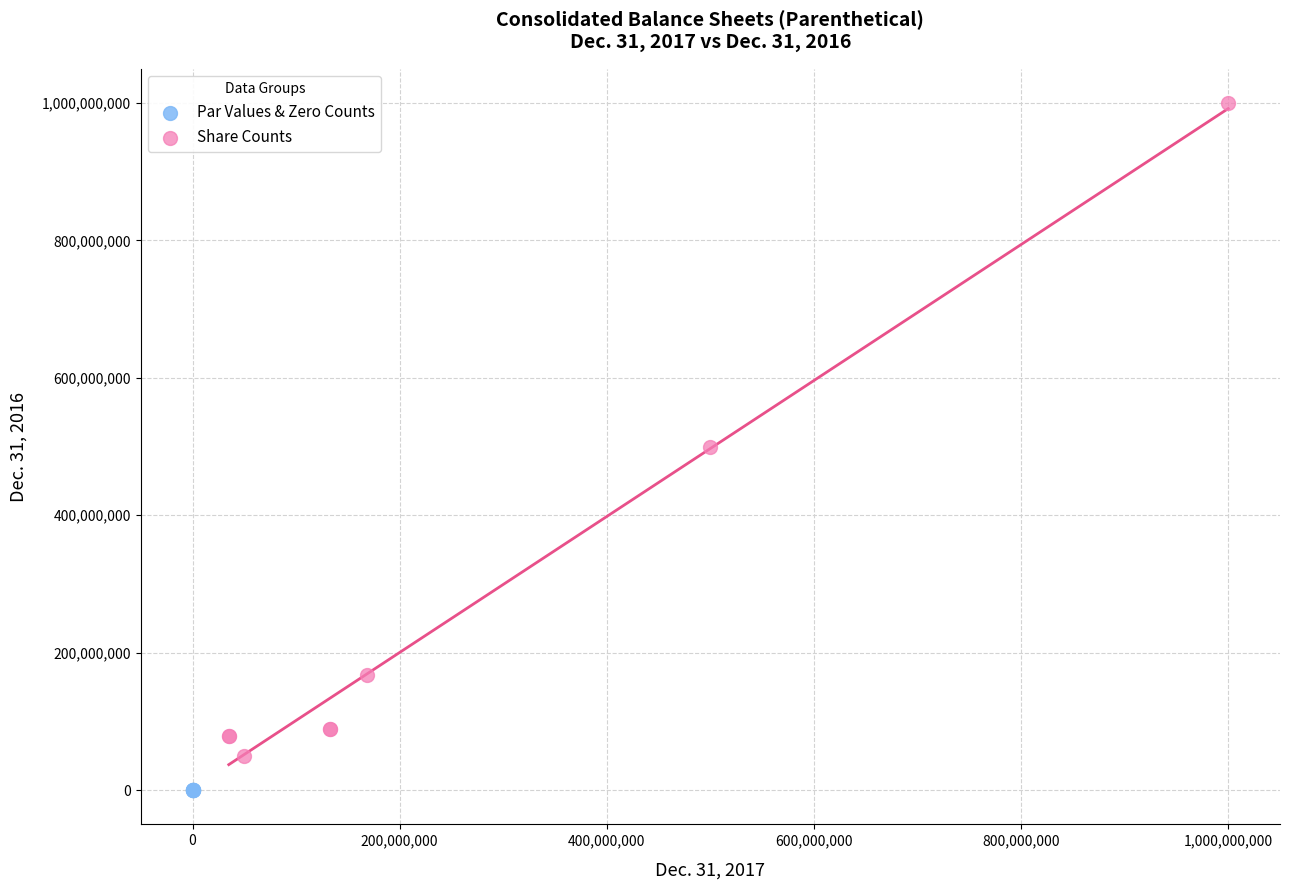

Which series has the widest spread of Y values?

Share Counts